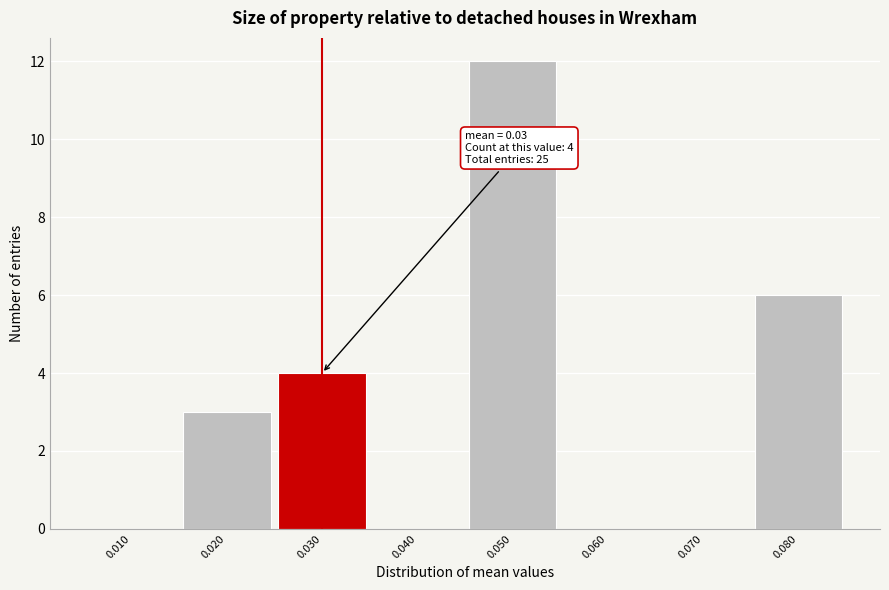

Over which range of the x-axis is the bar tallest?

0.045 to 0.055